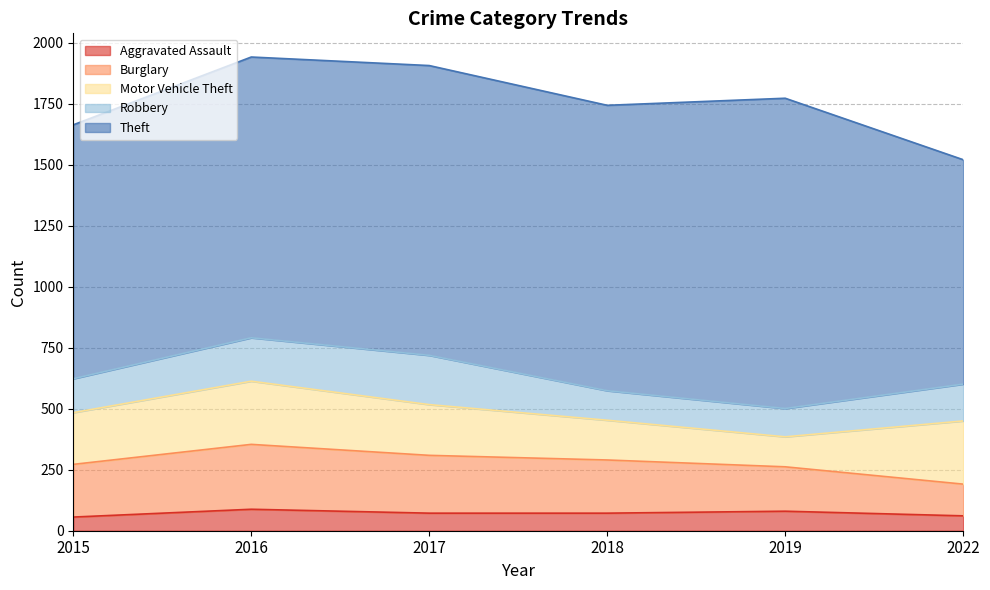

Does the chart display data point markers on the line(s)?

No